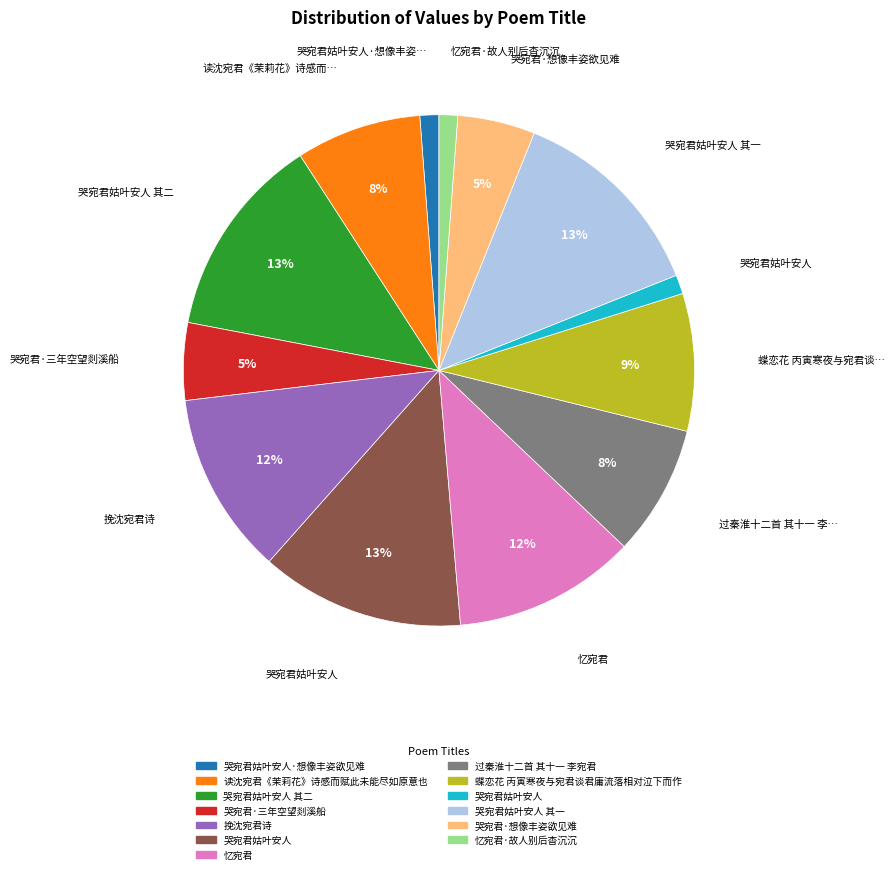

How many slices are in this pie chart?

13